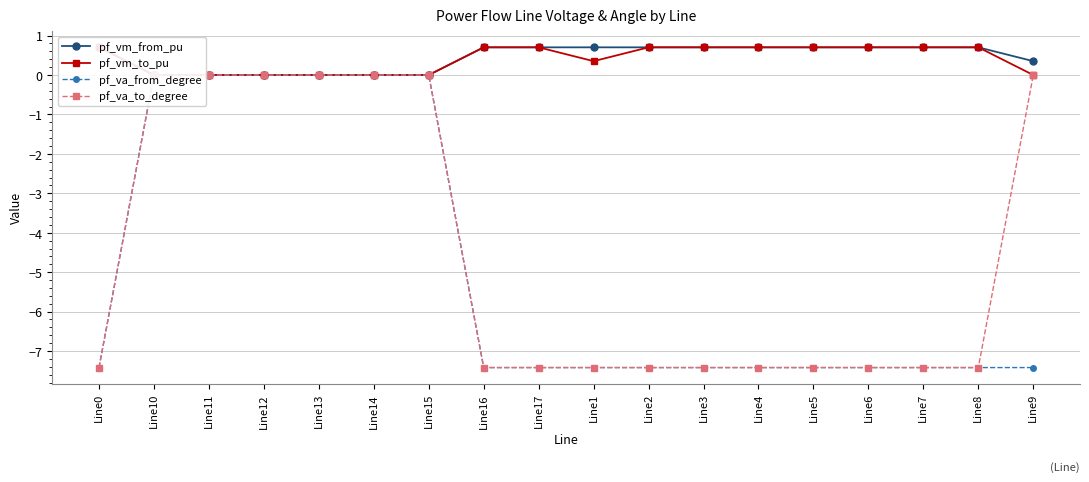

Read the pf_vm_from_pu value at Line6.

0.7